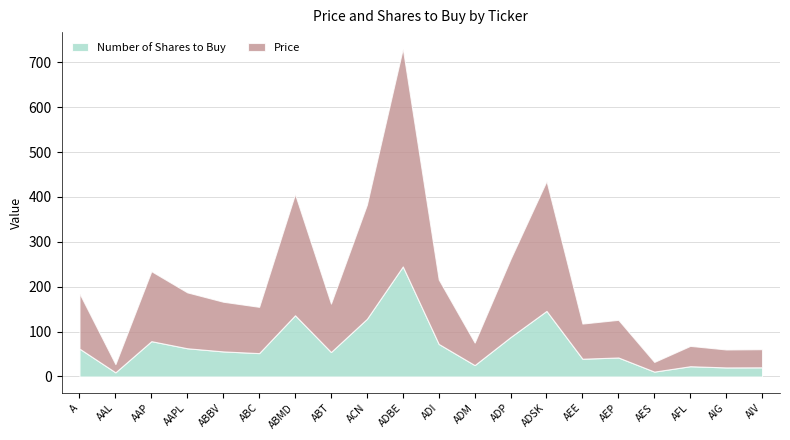

Reading left to right, list all the values displayed in this chart.

Price: A=123.0	AAL=18.3	AAP=155.9	AAPL=124.5	ABBV=110.6	ABC=103.1	ABMD=270.0	ABT=108.0	ACN=254.3	ADBE=485.4	ADI=143.6	ADM=50.2	ADP=174.1	ADSK=289.3	AEE=78.3	AEP=83.9	AES=21.6	AFL=45.3	AIG=40.0	AIV=40.4
Number of Shares to Buy: A=62.1	AAL=9.3	AAP=78.7	AAPL=62.9	ABBV=55.9	ABC=52.1	ABMD=136.4	ABT=54.5	ACN=128.4	ADBE=245.1	ADI=72.5	ADM=25.4	ADP=87.9	ADSK=146.1	AEE=39.6	AEP=42.3	AES=10.9	AFL=22.9	AIG=20.2	AIV=20.4